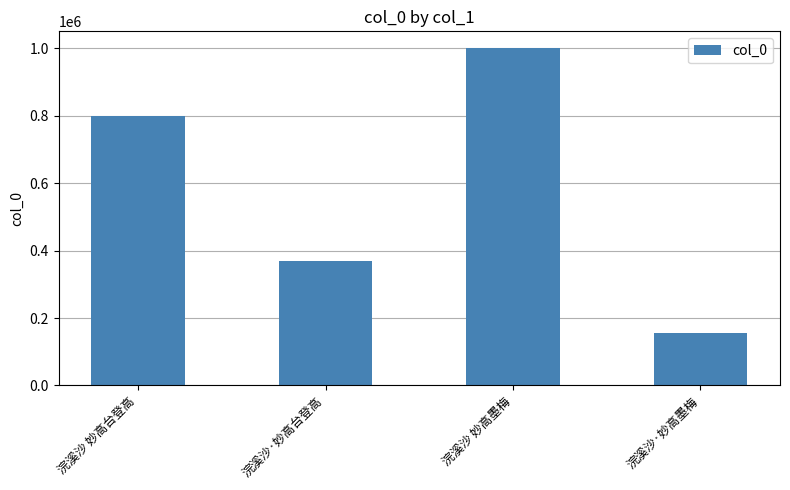

Are the bars grouped side by side (vs. stacked)?

No